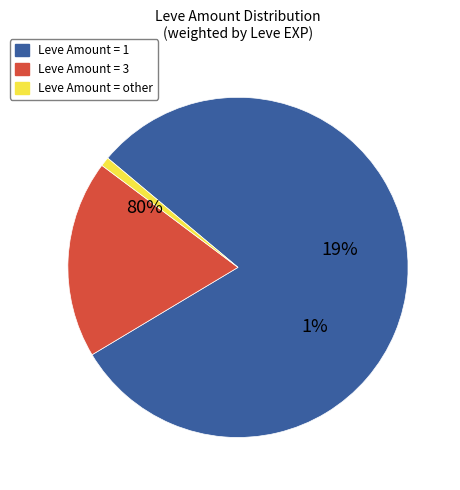

Which has a higher value, Leve Amount 1 or Leve Amount 3?

Leve Amount 3